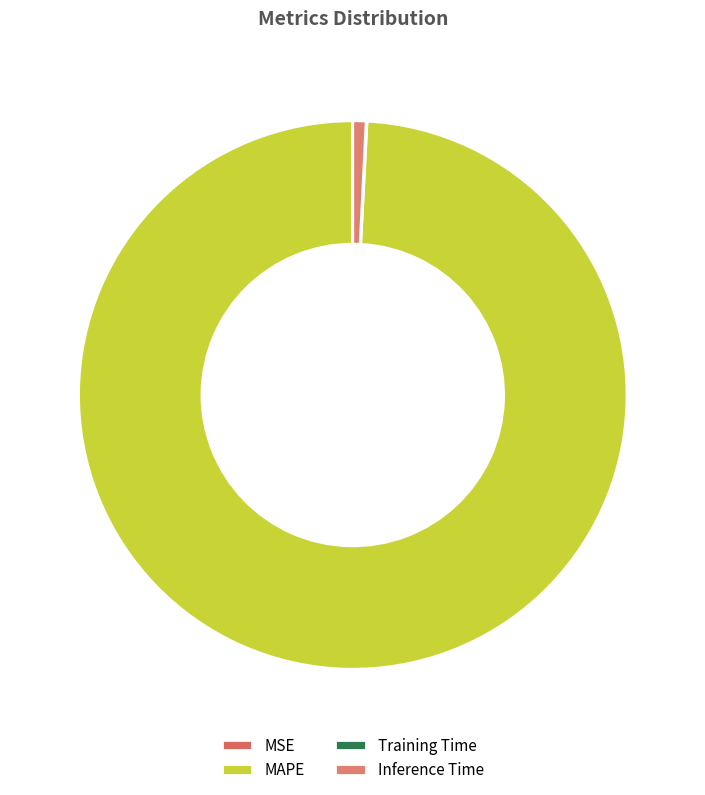

What is the majority slice?

MAPE